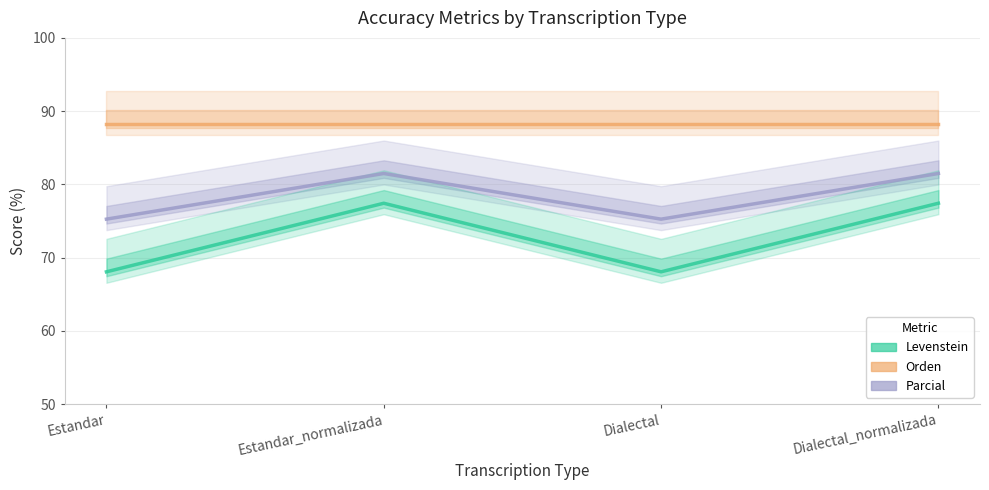

Read the Orden value at Dialectal.

88.3